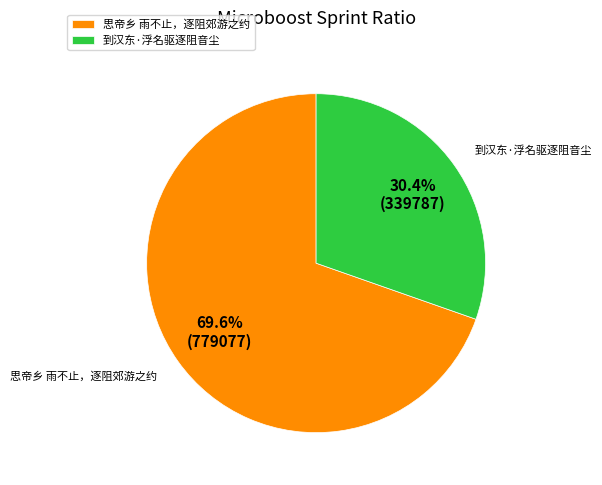

How much of the chart is everything except 到汉东·浮名驱逐阻音尘?

69.6%